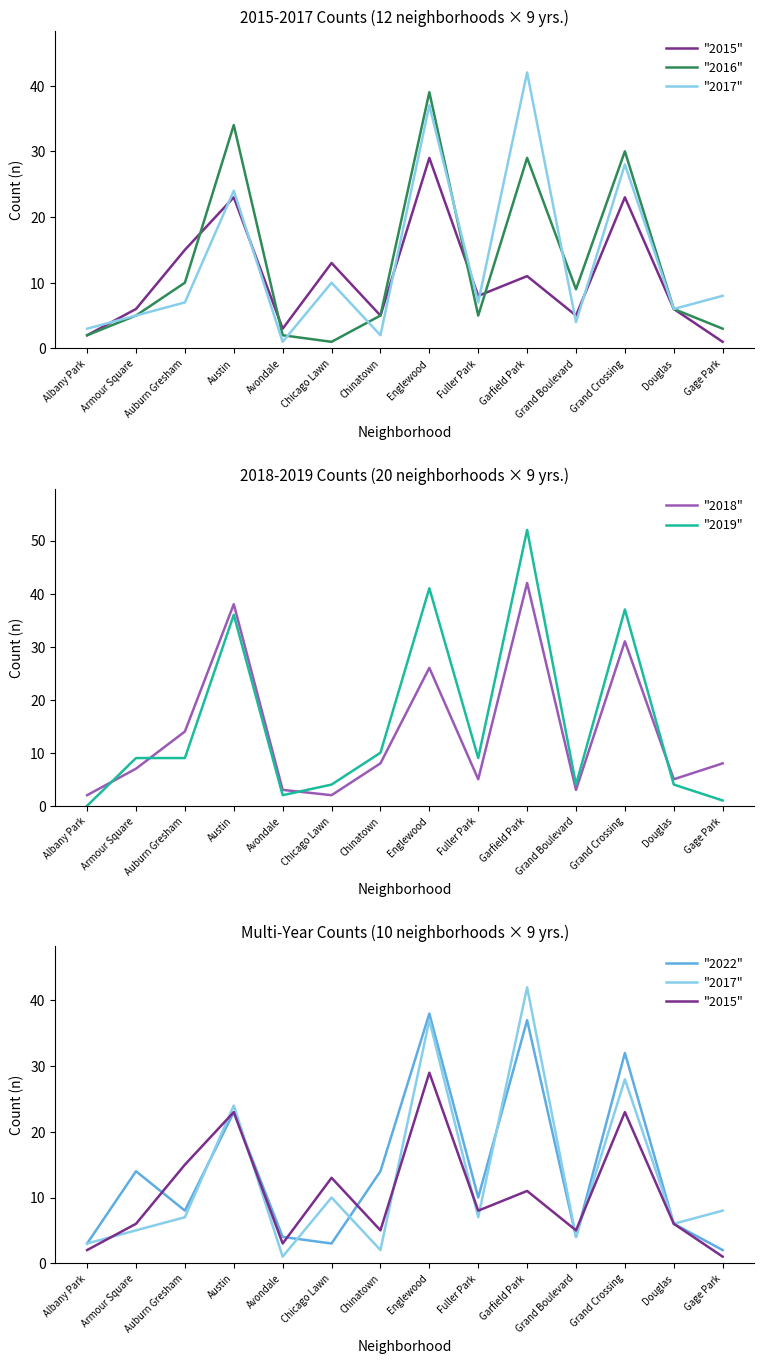

Which has a higher value, Avondale or Garfield Park?

Garfield Park